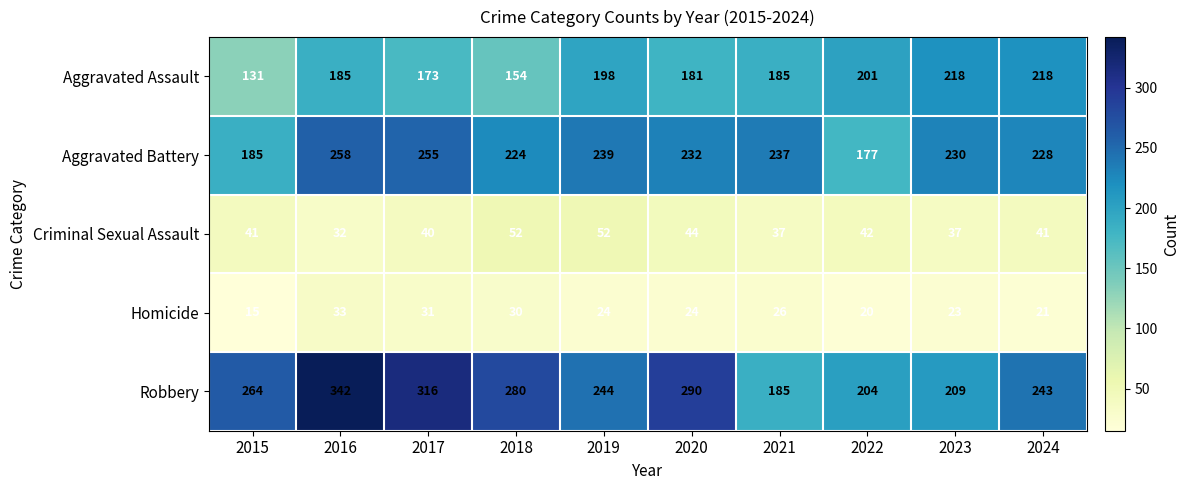

What is the difference between the Criminal Sexual Assault values at 2023 and 2015?

4